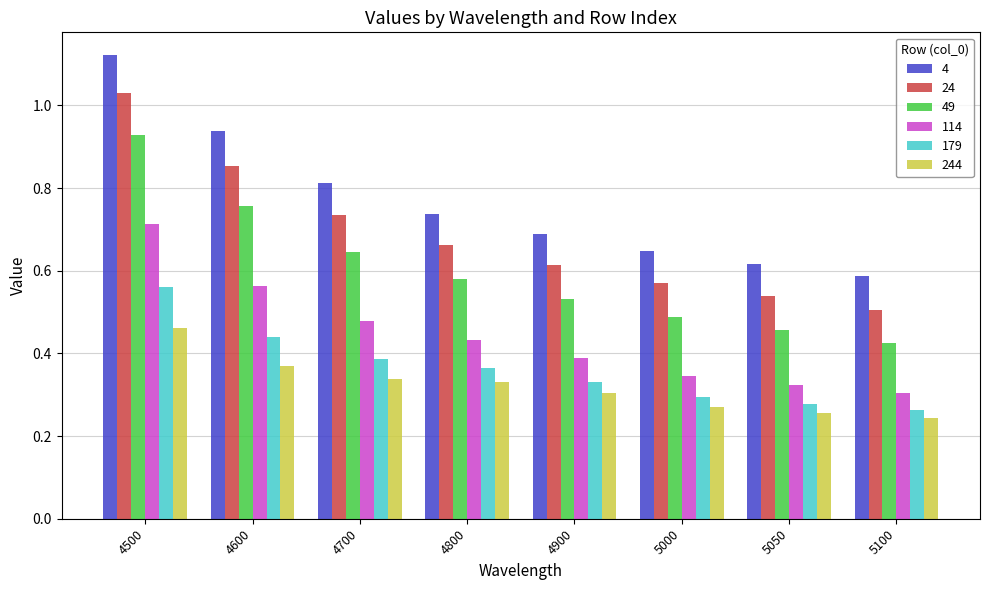

What is the difference between the second highest and second lowest values in the 244 series?

0.1